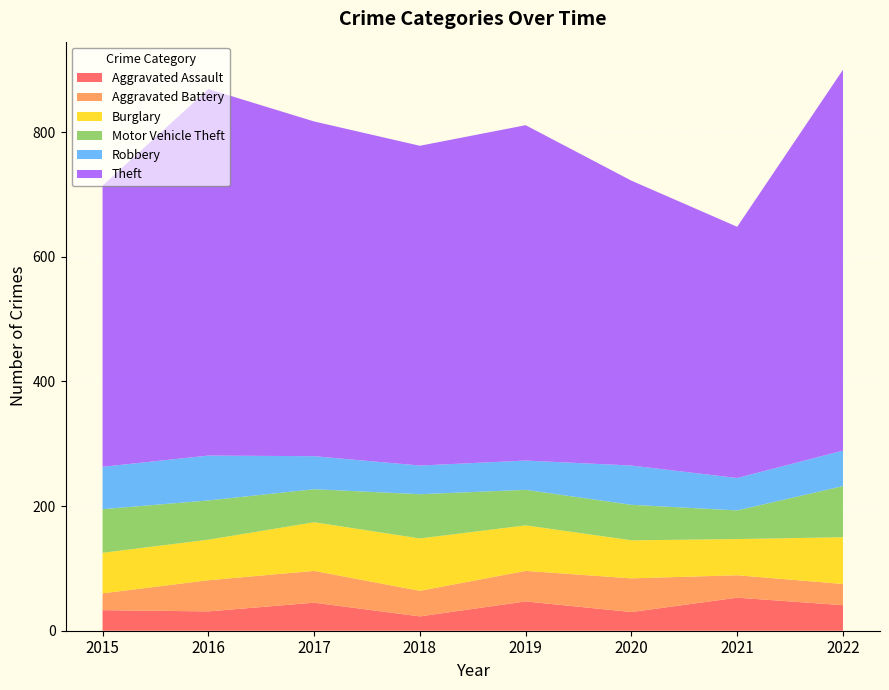

Reading left to right, transcribe all the data shown in this chart.

Aggravated Assault: 2015=33	2016=31	2017=45	2018=23	2019=47	2020=30	2021=53	2022=41
Aggravated Battery: 2015=27	2016=50	2017=51	2018=41	2019=49	2020=54	2021=36	2022=34
Burglary: 2015=65	2016=65	2017=78	2018=84	2019=73	2020=61	2021=58	2022=75
Motor Vehicle Theft: 2015=70	2016=63	2017=53	2018=71	2019=57	2020=57	2021=46	2022=82
Robbery: 2015=68	2016=72	2017=53	2018=46	2019=47	2020=63	2021=52	2022=57
Theft: 2015=451	2016=588	2017=537	2018=513	2019=538	2020=457	2021=403	2022=611